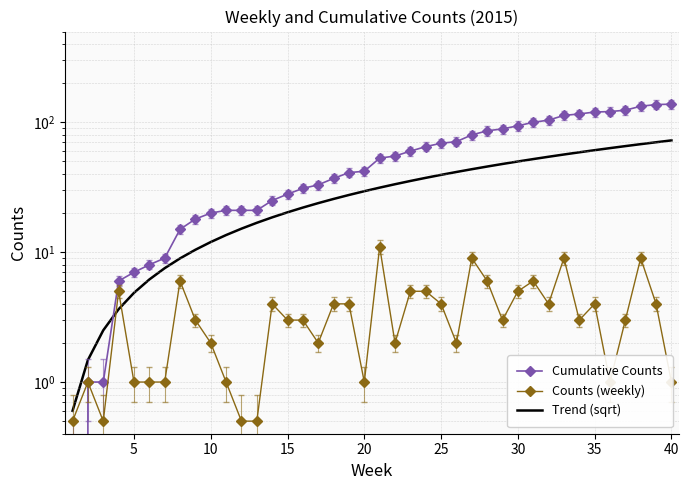

What is the difference between the maximum and second lowest values in the Cumulative Counts series?

137.0